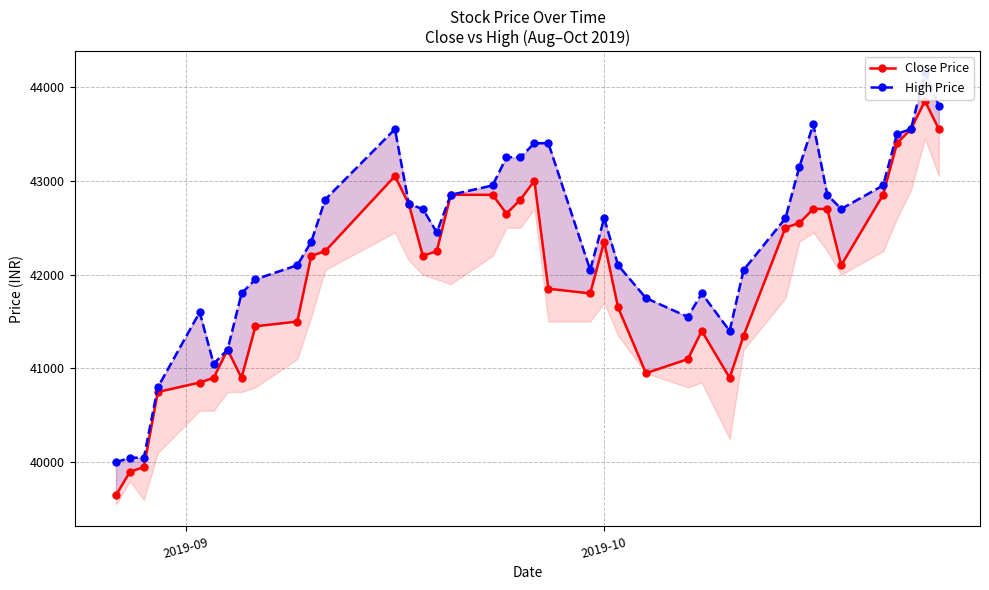

True or false: Close Price and High Price cross at least once.

False